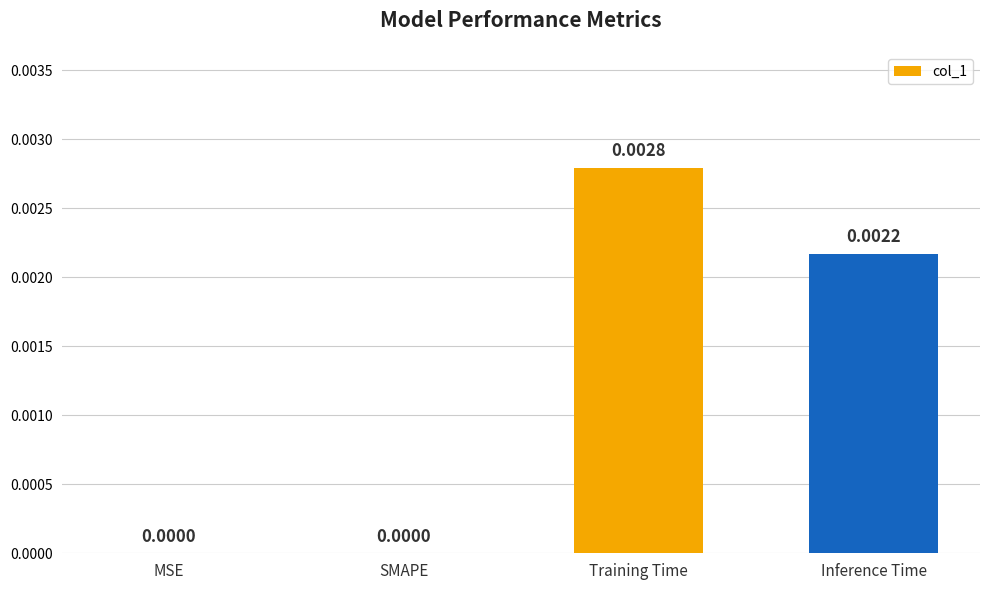

Which category has the highest value across all series?

Training Time